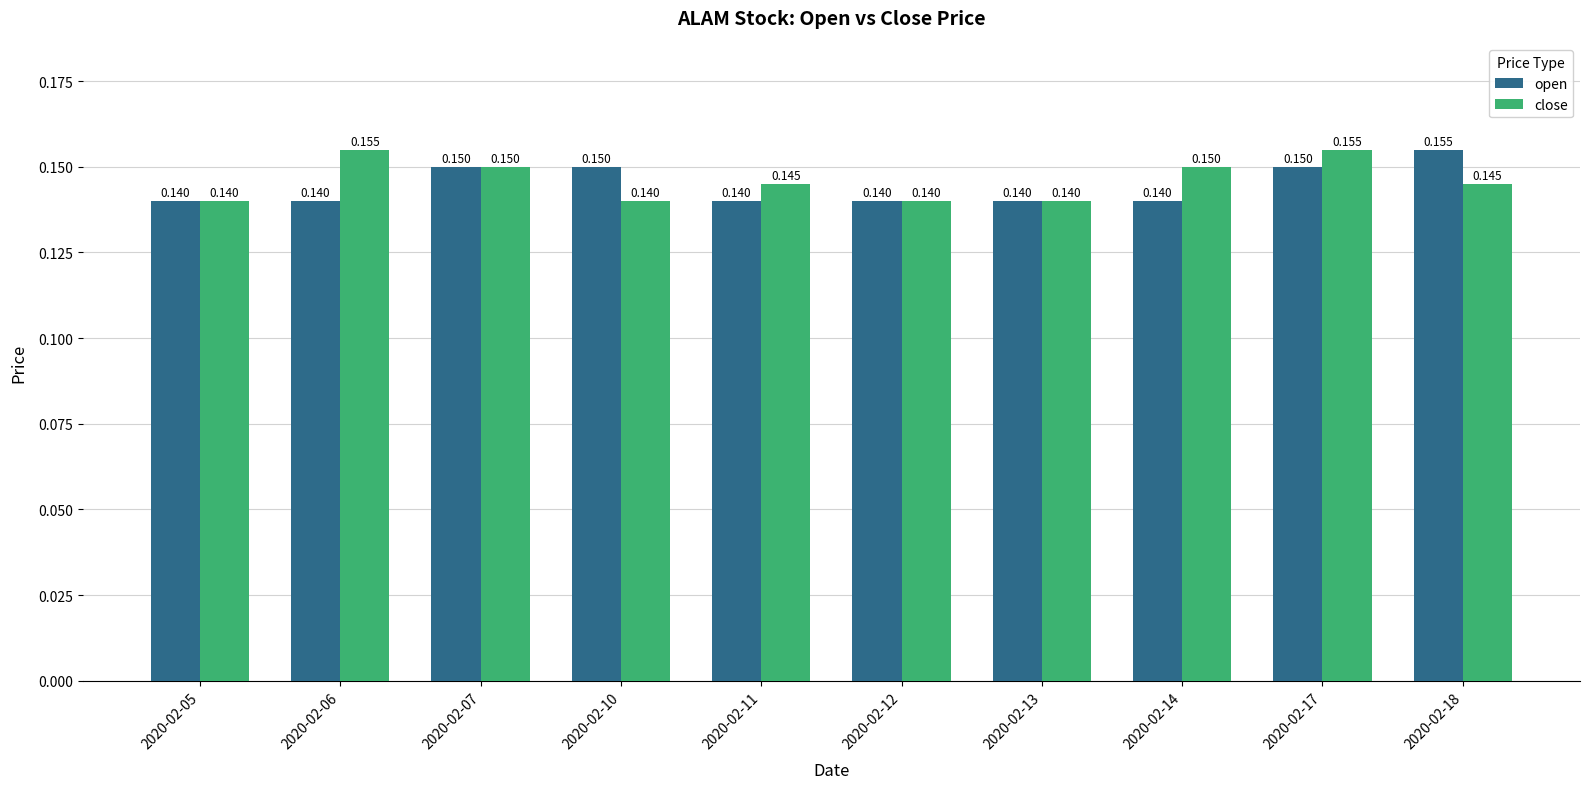

What are all the series names shown in the legend?

open, close